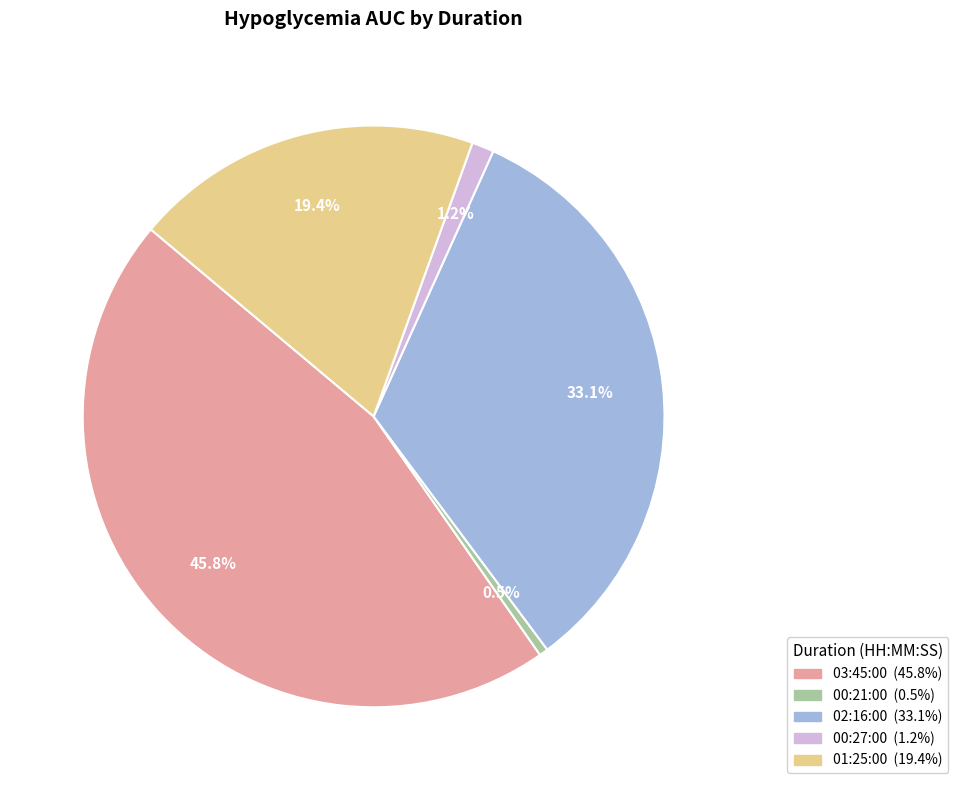

Which category has the smallest portion of the pie?

00:21:00